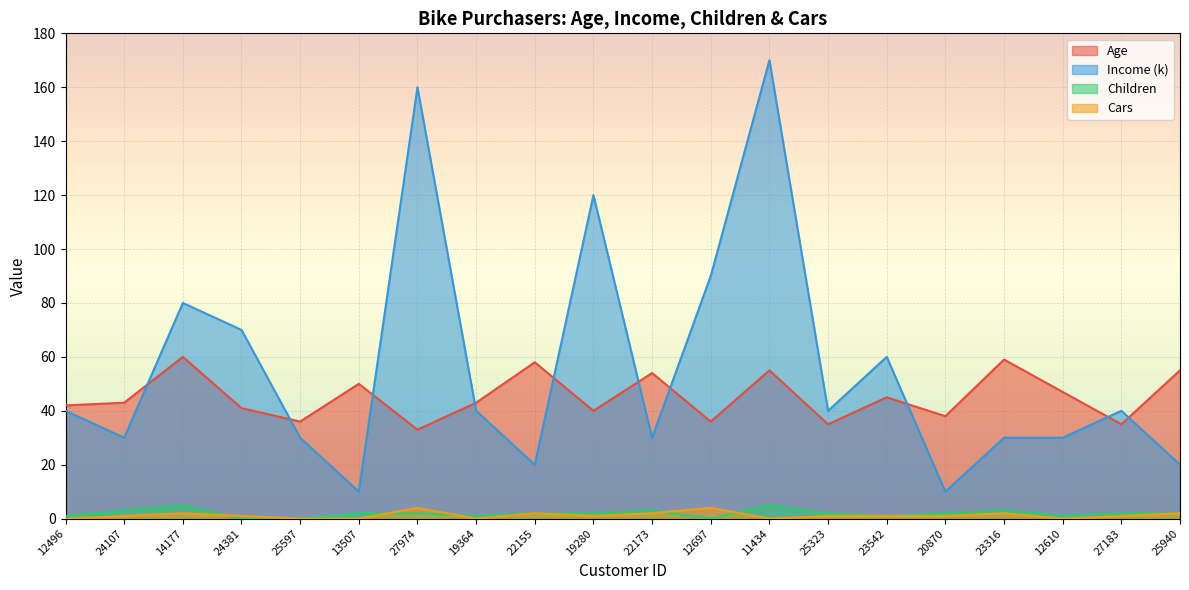

Where is Income (k) nearest to the value 90?

12697